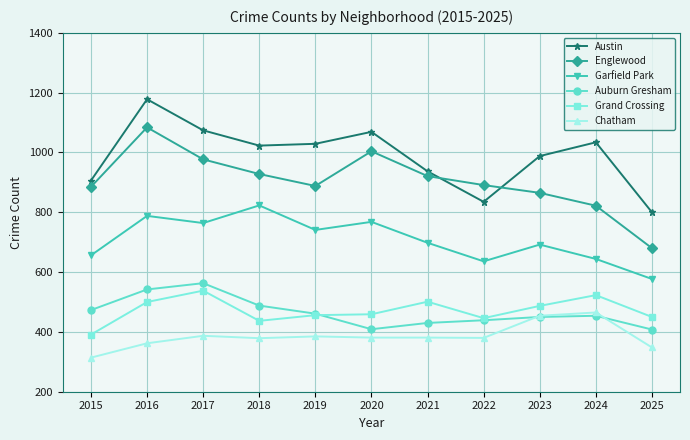

How many data points in Austin are less than 1023?

5